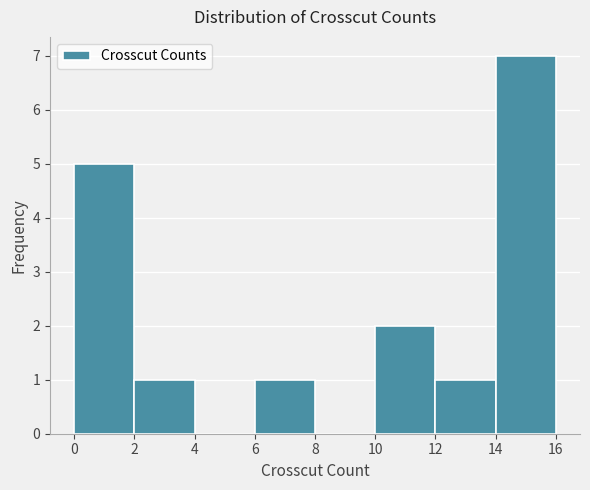

Which range on the x-axis has the tallest bar?

14 to 16